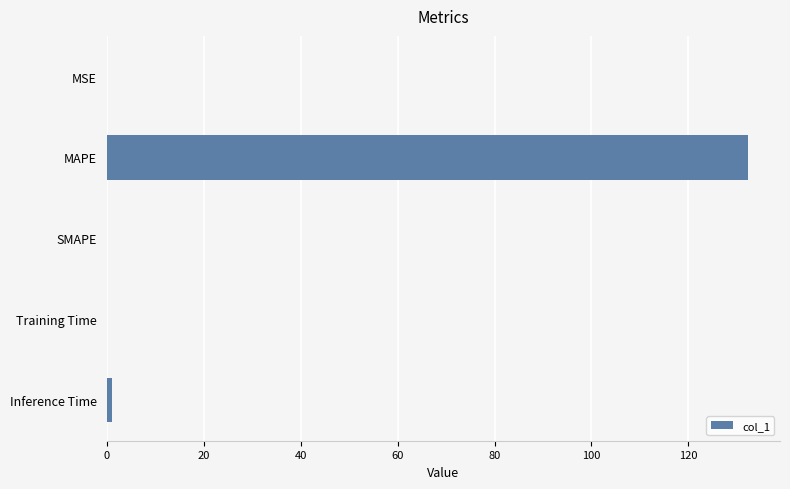

What is the maximum value shown in the chart?

132.3